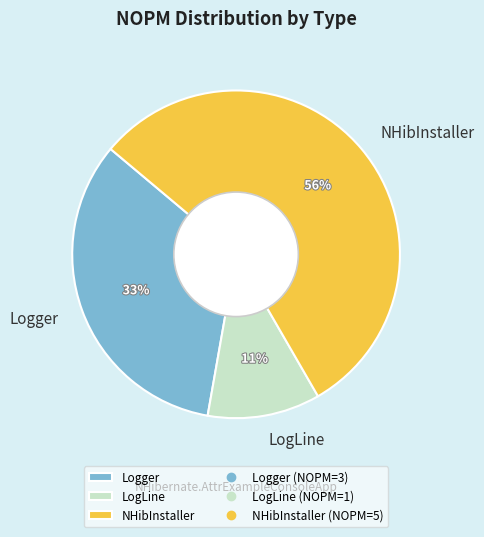

How many slices are in this pie chart?

3